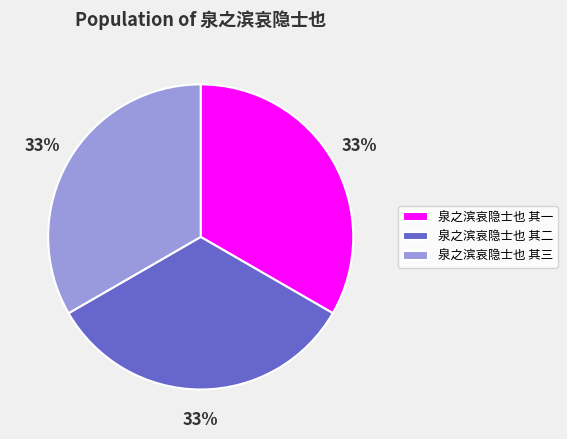

To the nearest percent, what percentage of the pie is 泉之滨哀隐士也 其一?

33%